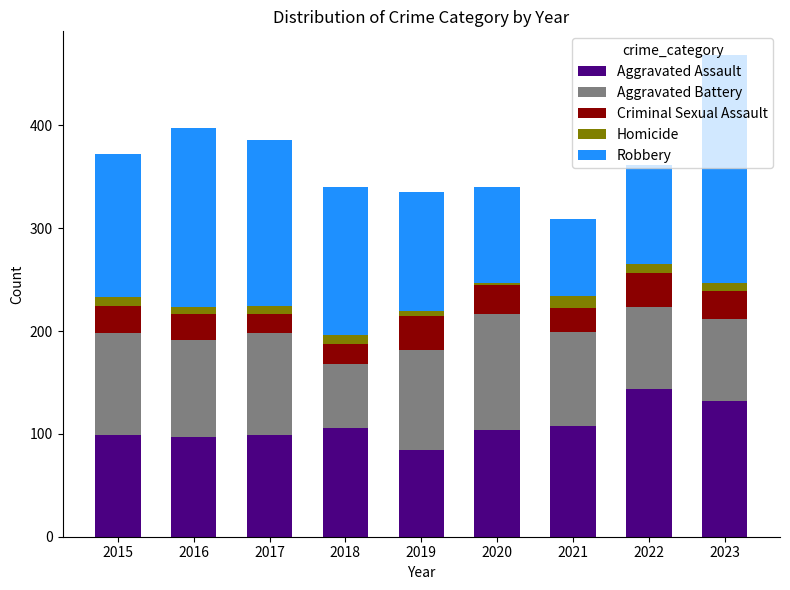

The value of Aggravated Assault at 2019 is 43. True or false?

False